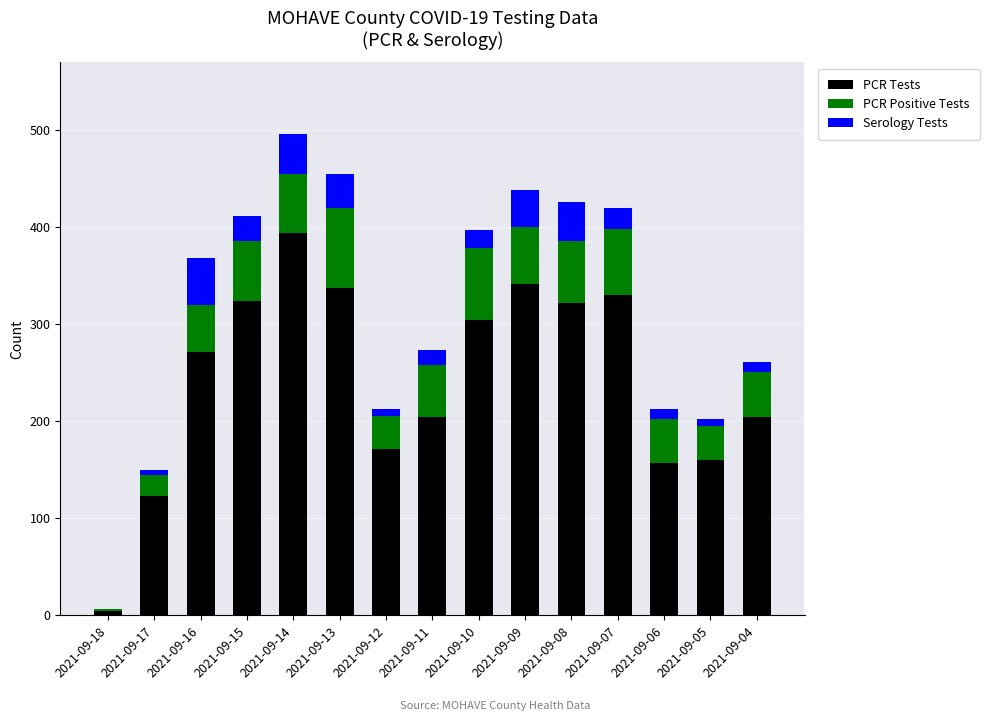

What are all the series names shown in the legend?

PCR Tests, PCR Positive Tests, Serology Tests